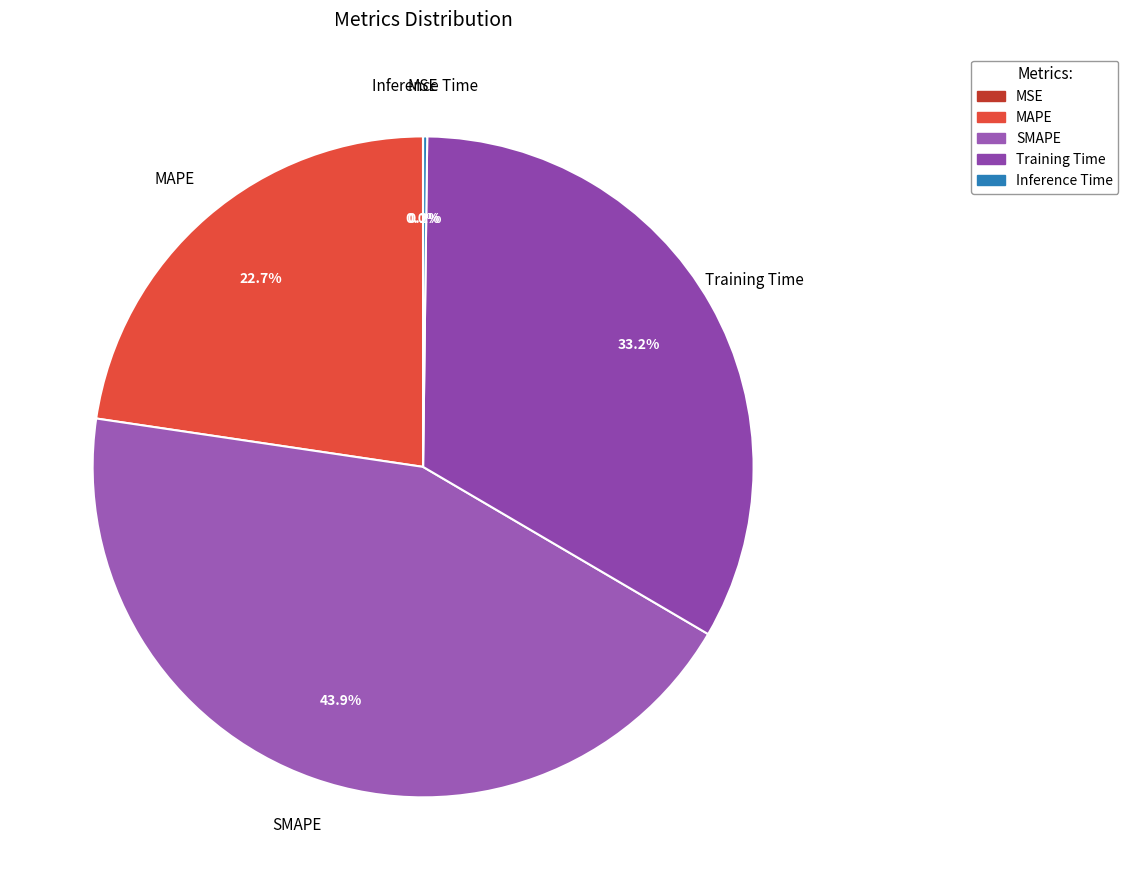

To the nearest percent, what portion does Training Time represent?

33%